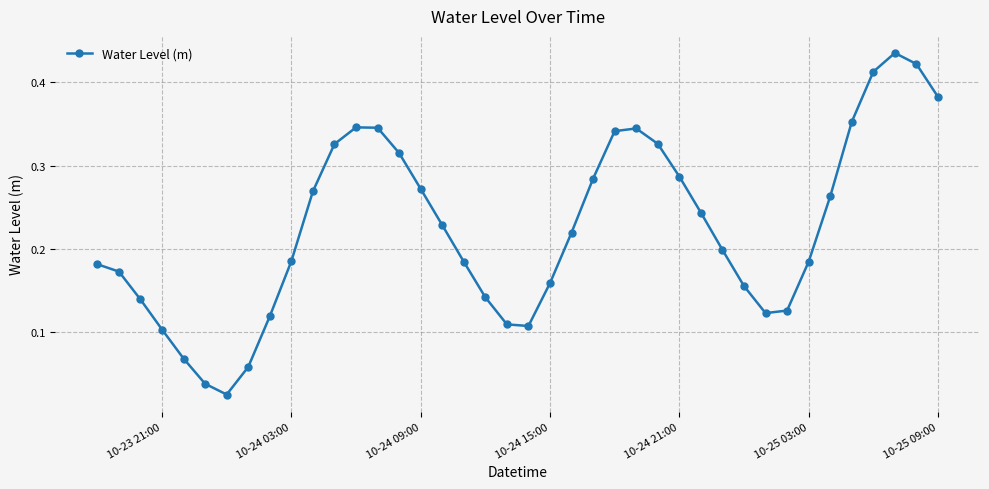

What is the sum of all values?

9.0